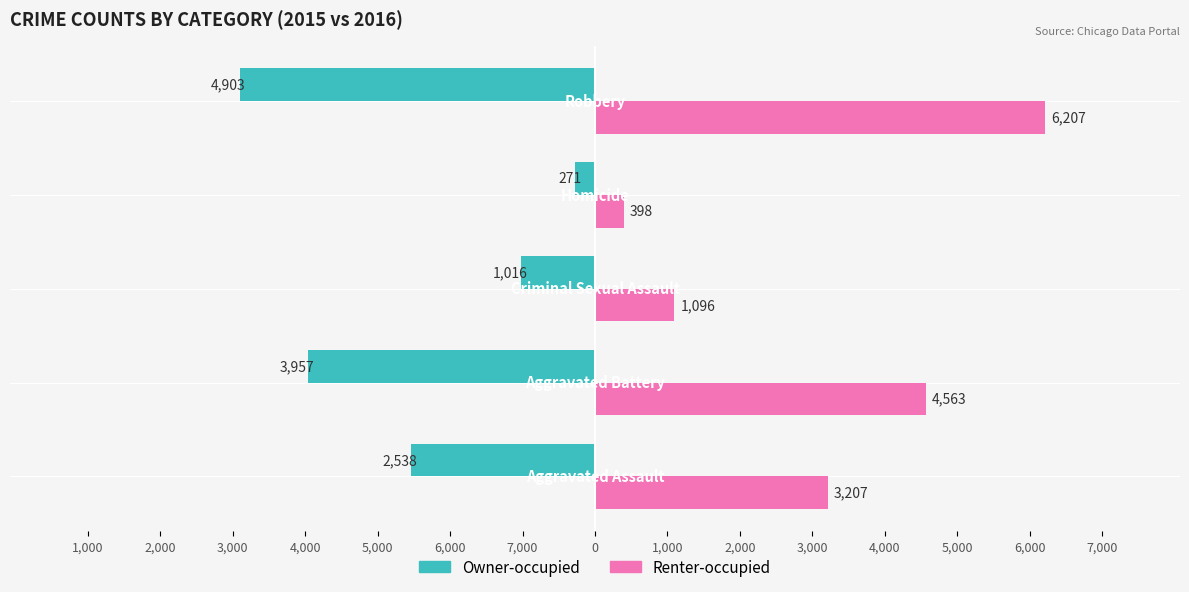

What are all the series names shown in the legend?

Owner-occupied, Renter-occupied